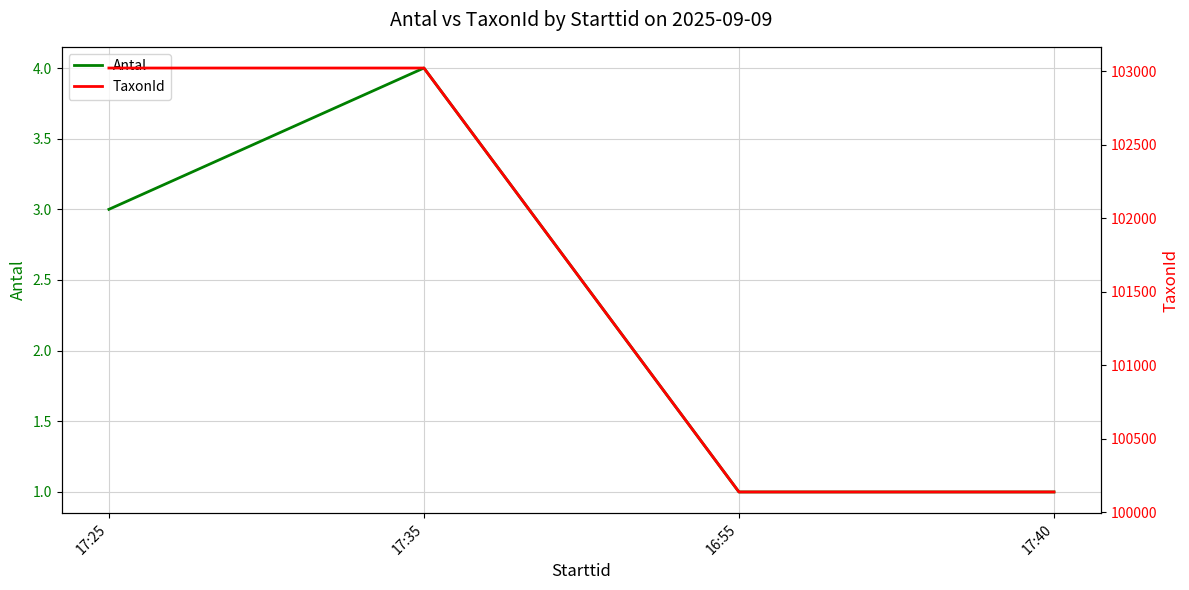

Rank the series by their average value, from highest to lowest.

TaxonId, Antal